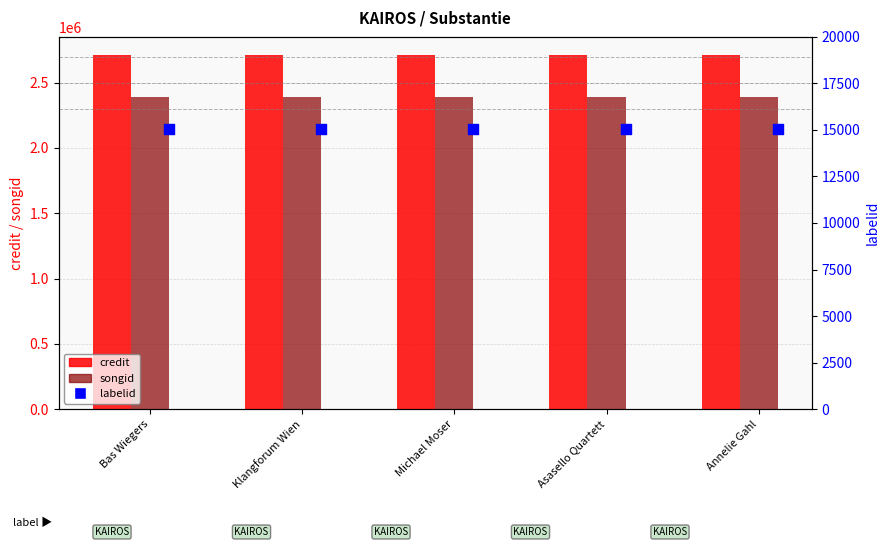

Is the value of labelid at Asasello Quartett greater than the value of songid at Klangforum Wien?

No